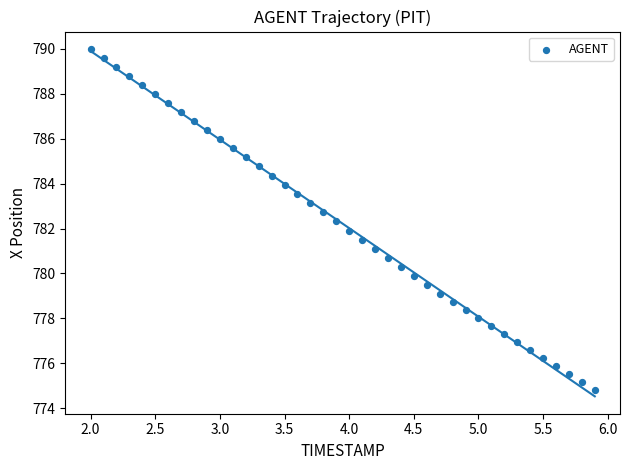

What is the range of Y values (max minus min)?

15.2